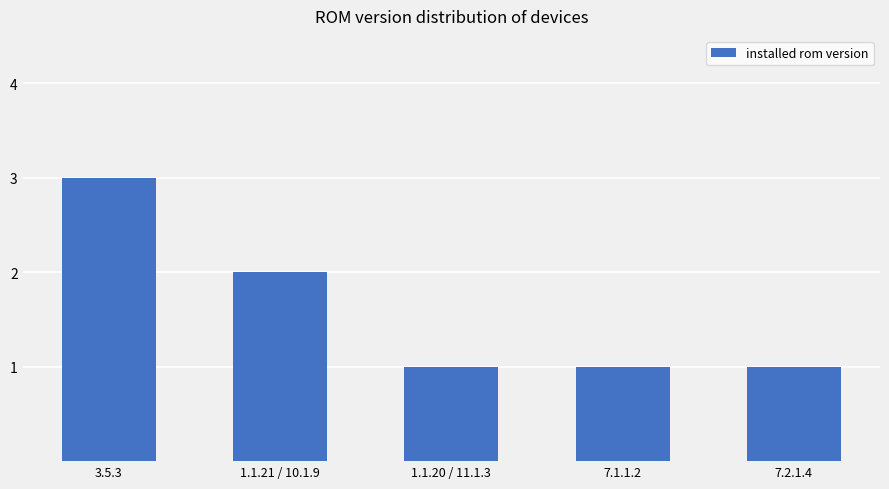

How many categories are shown in the chart?

5